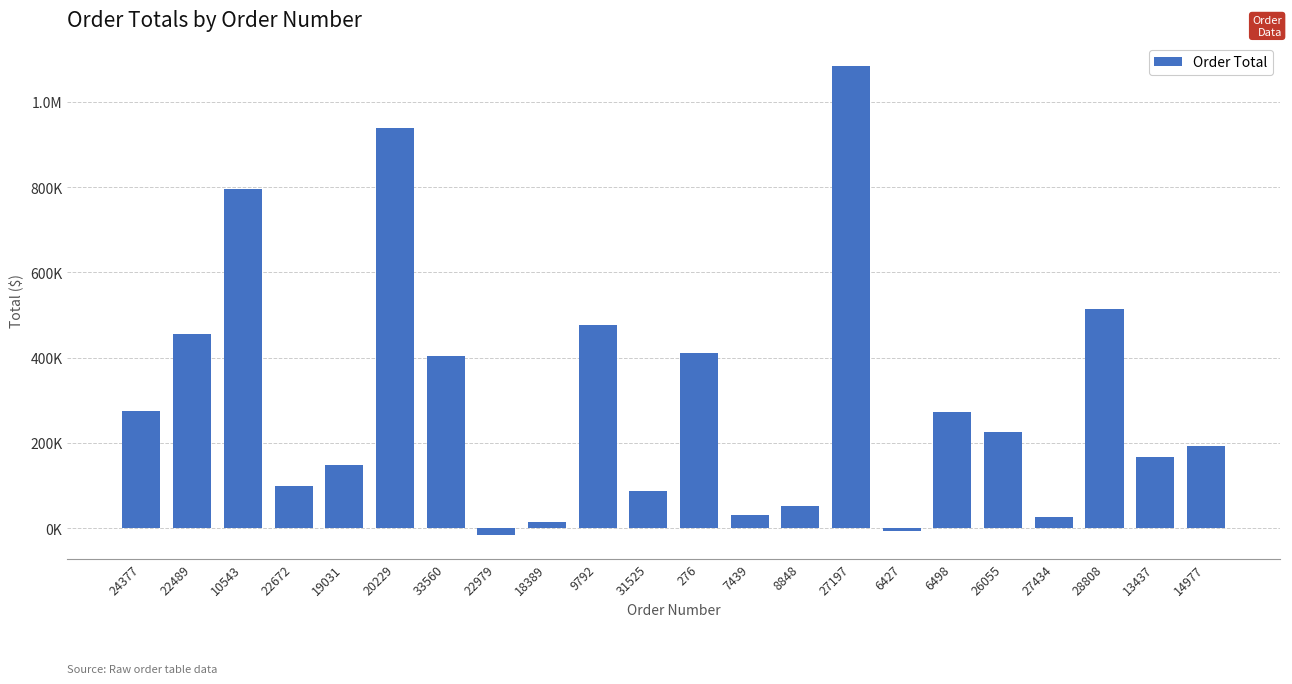

What is the sum of all values?

6651395.8